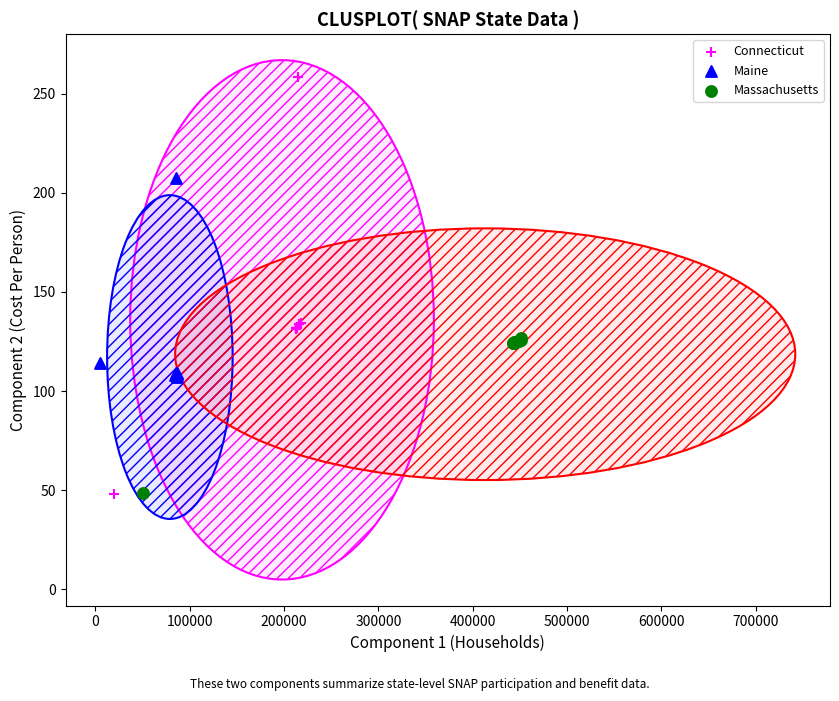

Which series has the largest Y range (max minus min)?

Connecticut